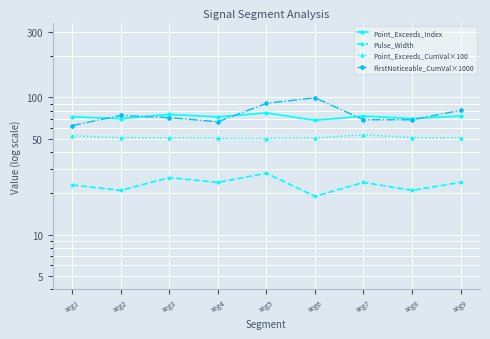

What is the sum of all FirstNoticeable_CumVal×1000 values?

680.3